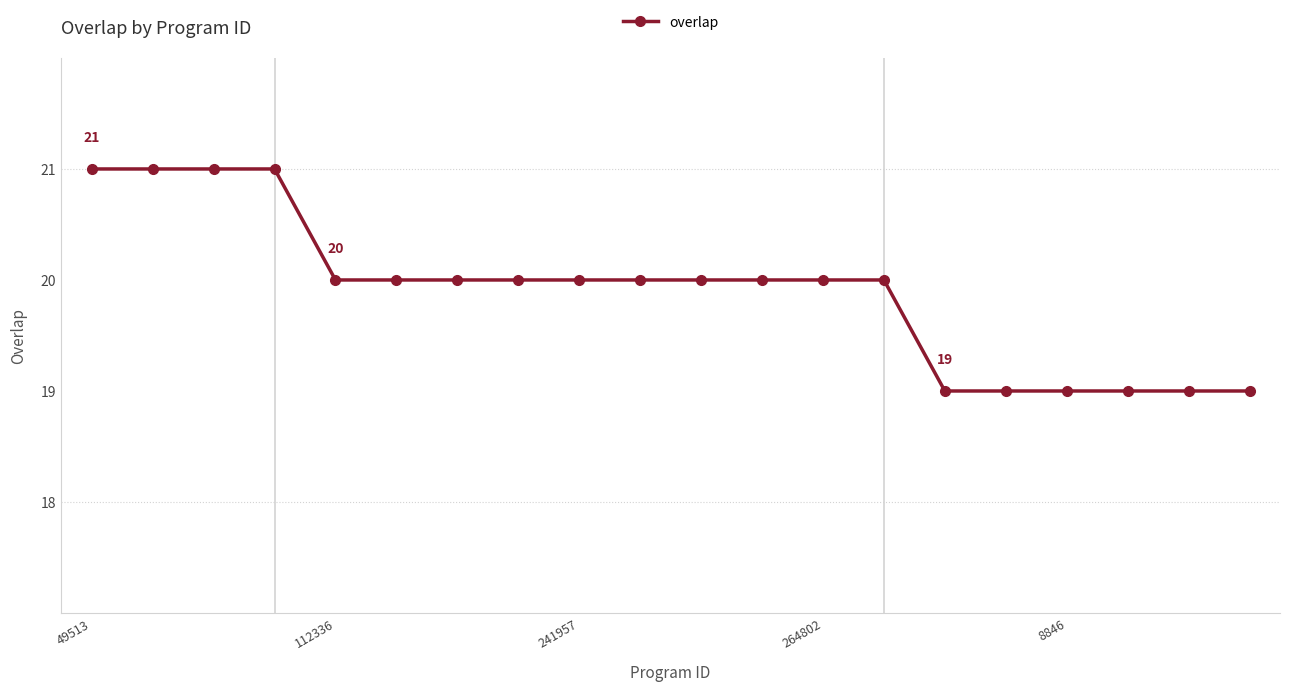

What is the sum of all values?

398